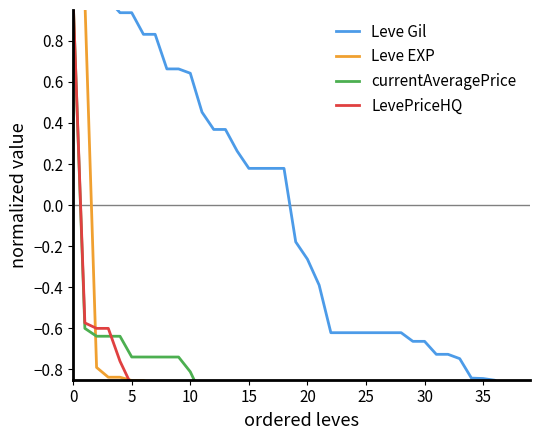

True or false: Leve EXP has a value of -0.5 at 16.

False